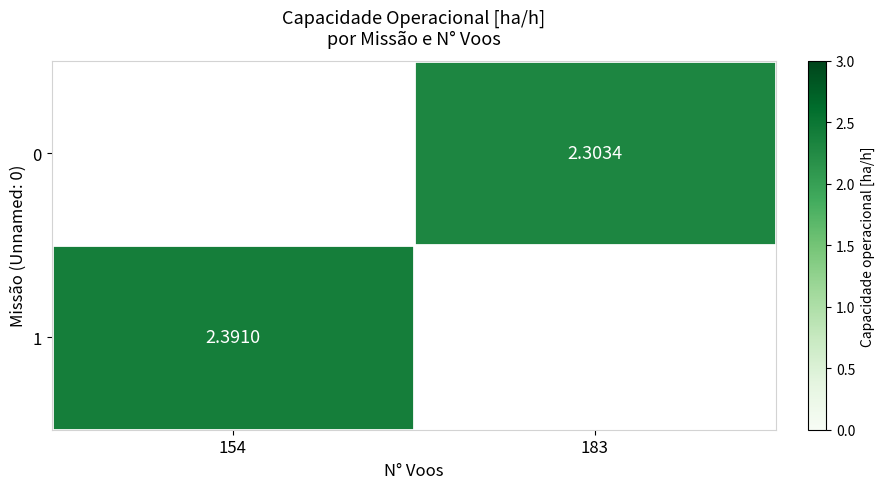

List the labels in order of 0 value, smallest first.

154, 183